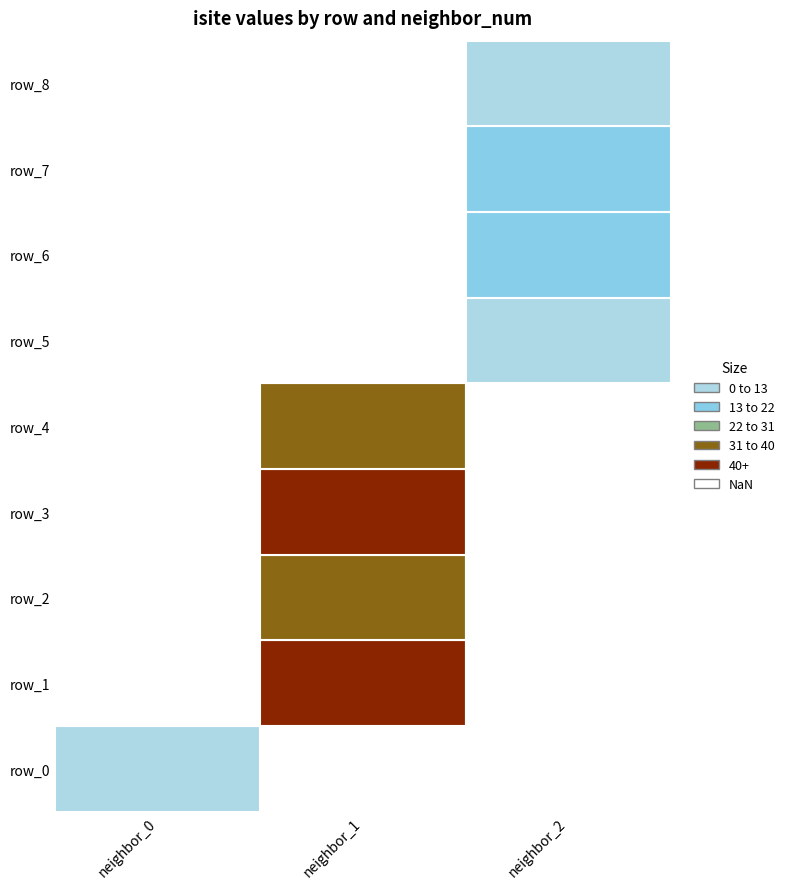

Reading right to left, transcribe all the data shown in this chart.

0: 2	18	19	9	32	66	39	71	10
1: 2	2	2	2	1	1	1	1	0